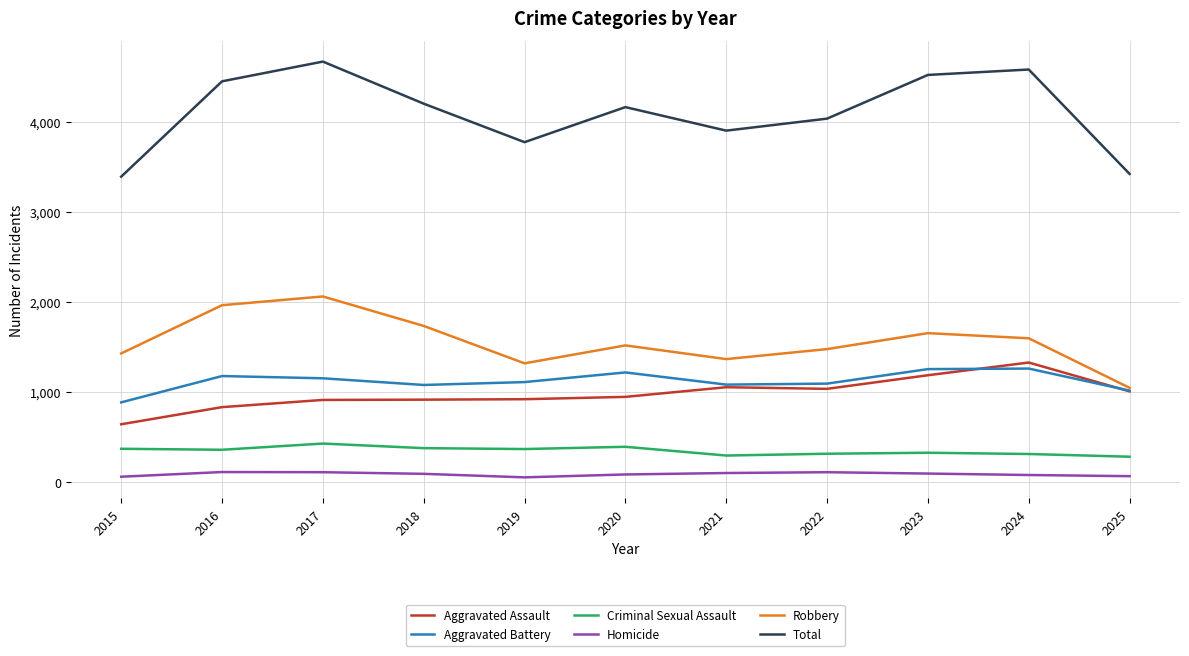

What is the maximum value for Criminal Sexual Assault?

429